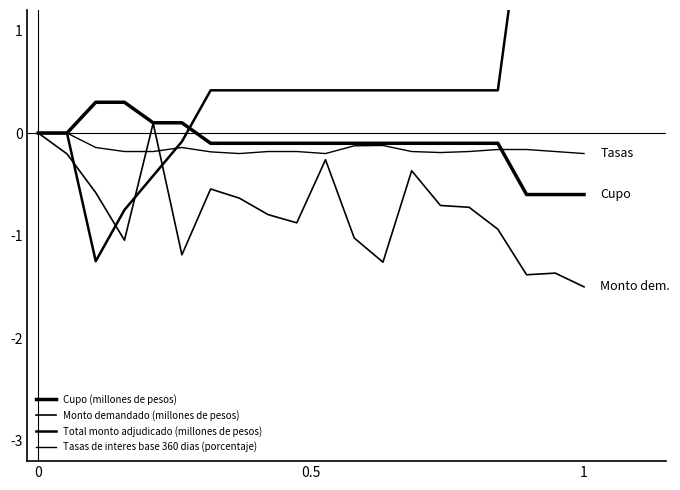

Which series changed the most between 0 and 9?

Monto demandado (millones de pesos)